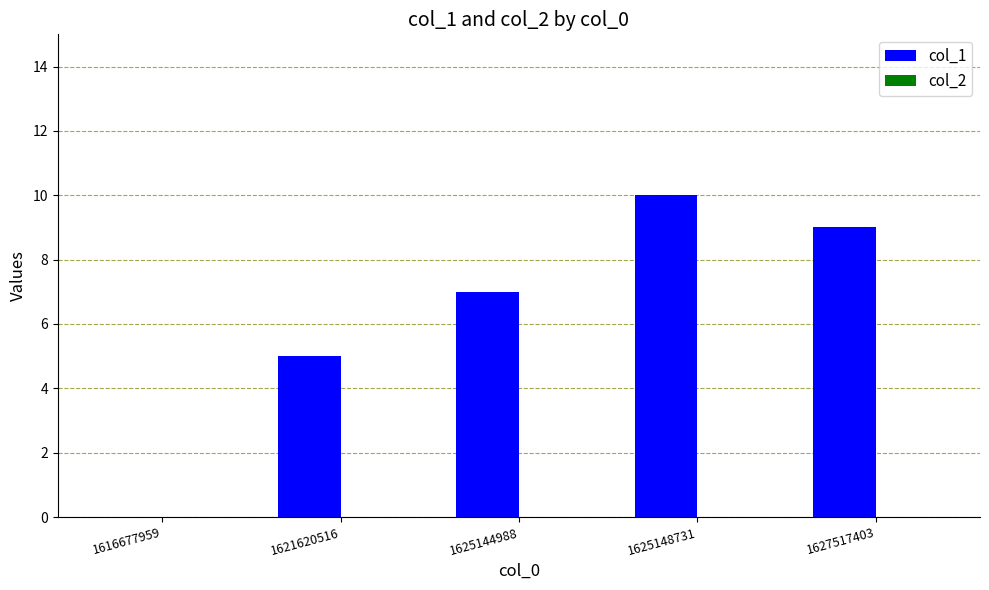

What is the change in value from 1616677959 to 1621620516?

+5